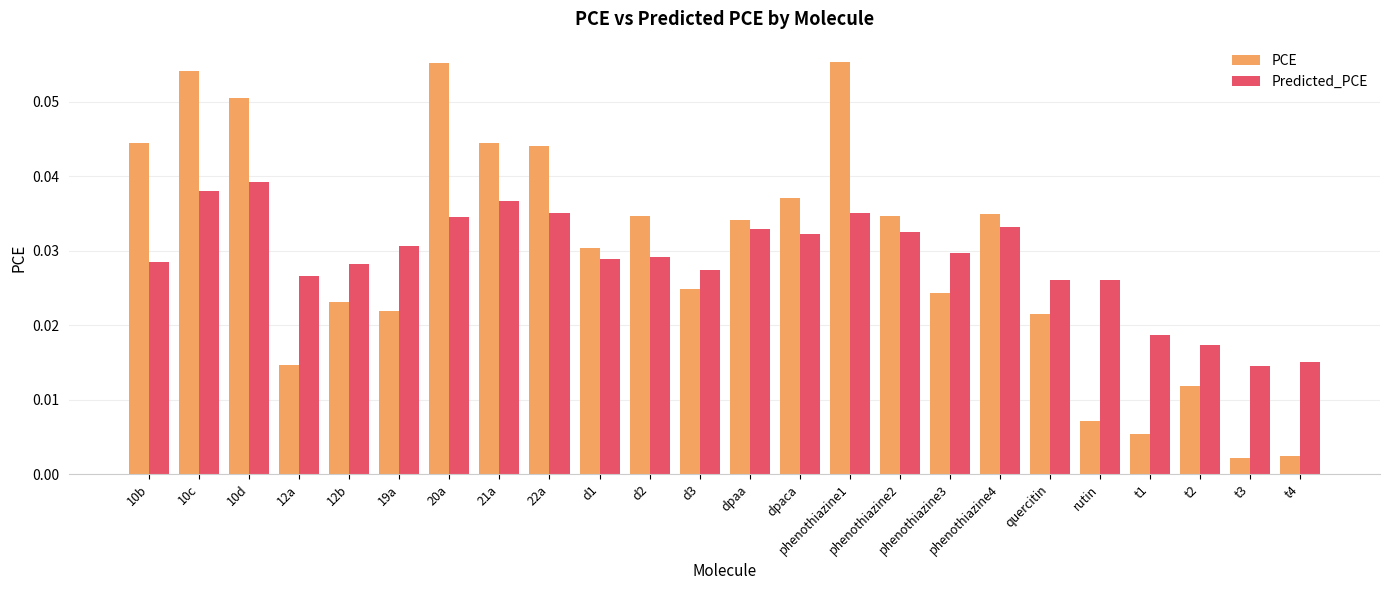

Which series has the largest total across all categories?

PCE